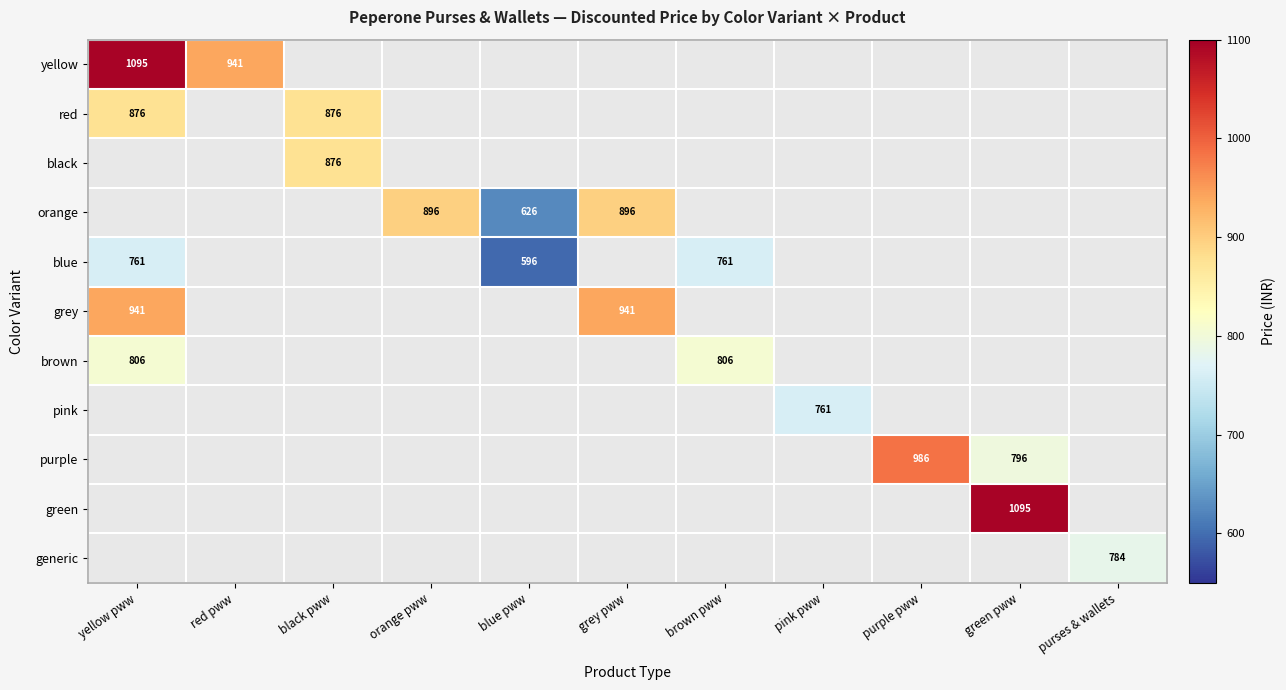

True or false: yellow has a value of 404 at red pww.

False